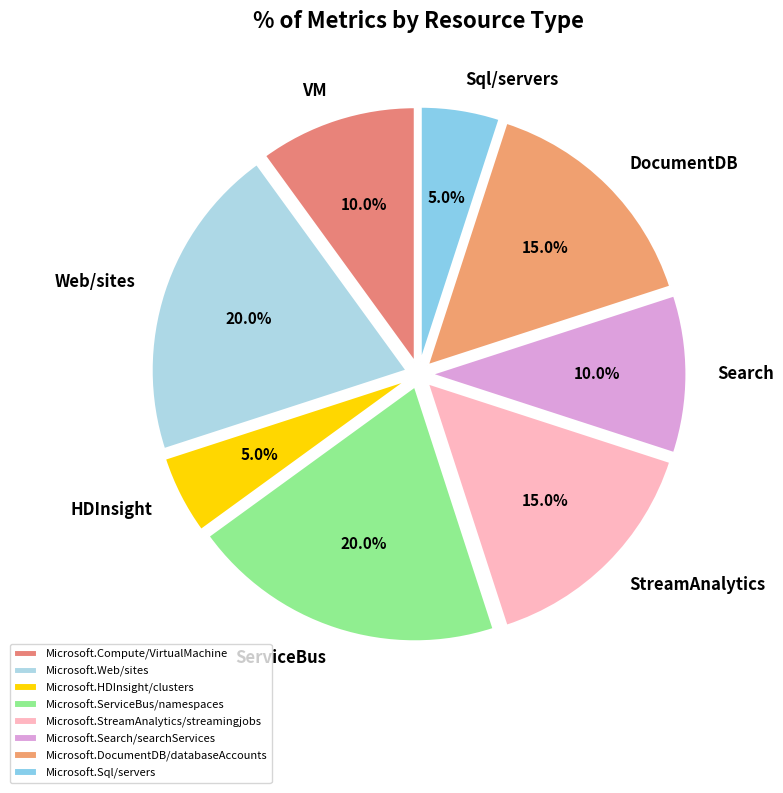

Is Microsoft.StreamAnalytics/streamingjobs the majority of the pie?

No